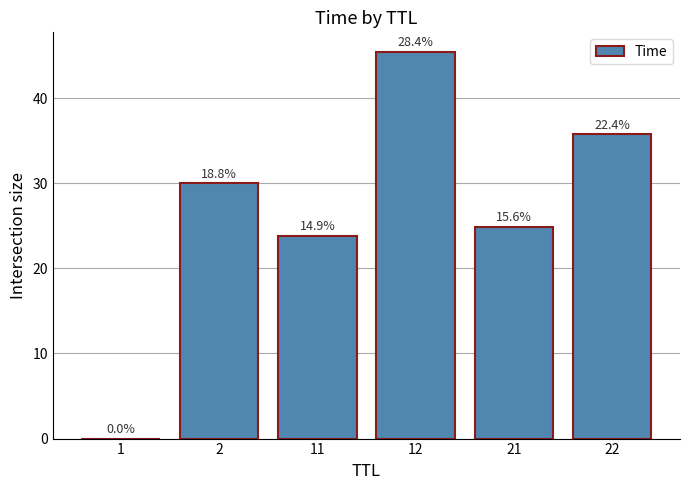

Reading left to right, list all the values displayed in this chart.

1=0.0	2=30.0	11=23.8	12=45.5	21=24.9	22=35.8